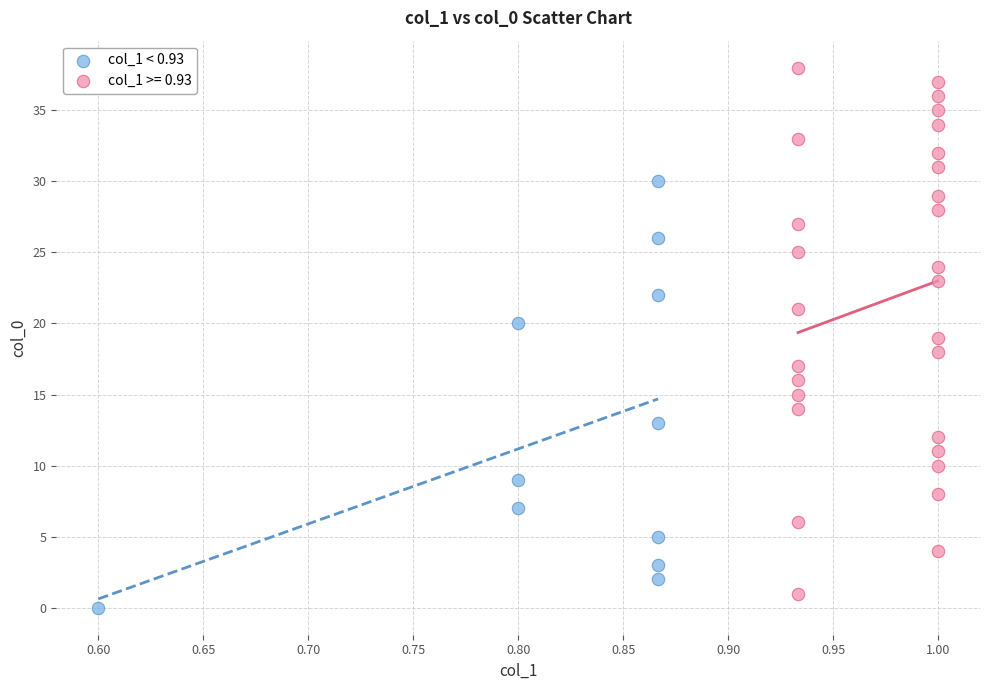

Which series has the largest Y range (max minus min)?

col_1 >= 0.93